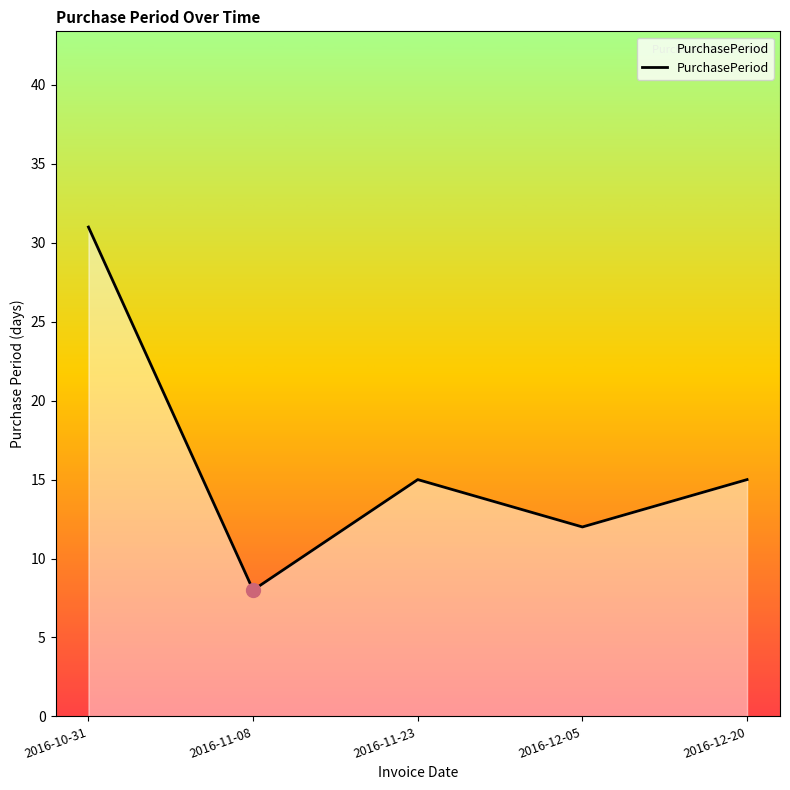

Is it true that the value at 2016-11-08 is 8?

True